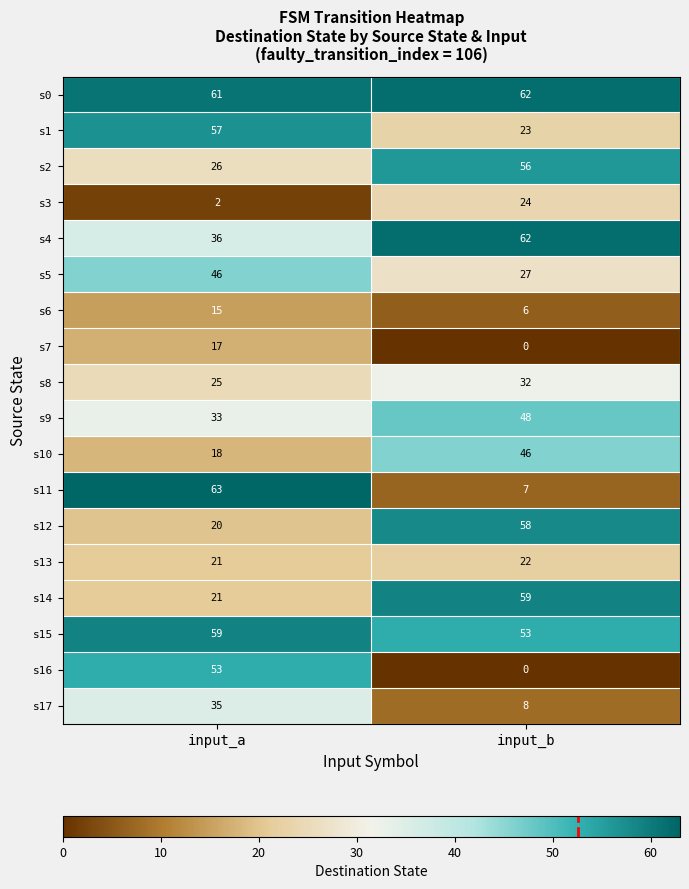

Rank the categories by s3 value from lowest to highest.

input_a, input_b